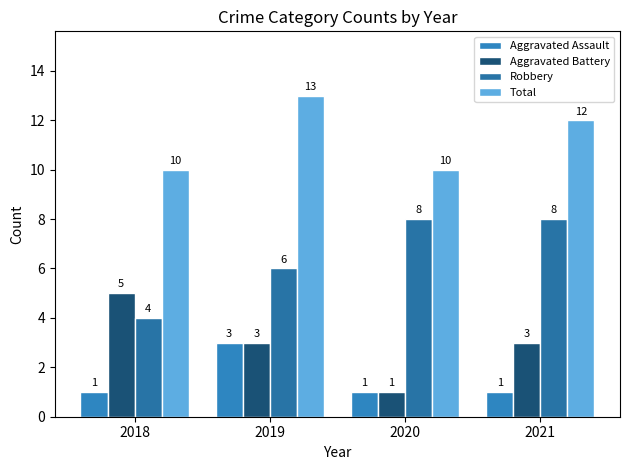

Which series has the largest total across all categories?

Total